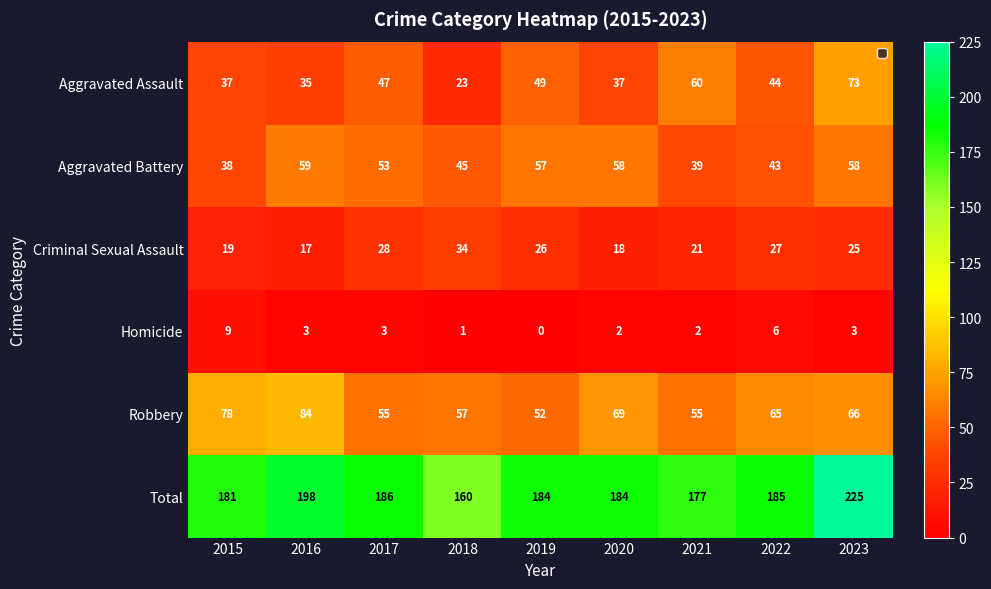

What is the greatest value displayed?

225